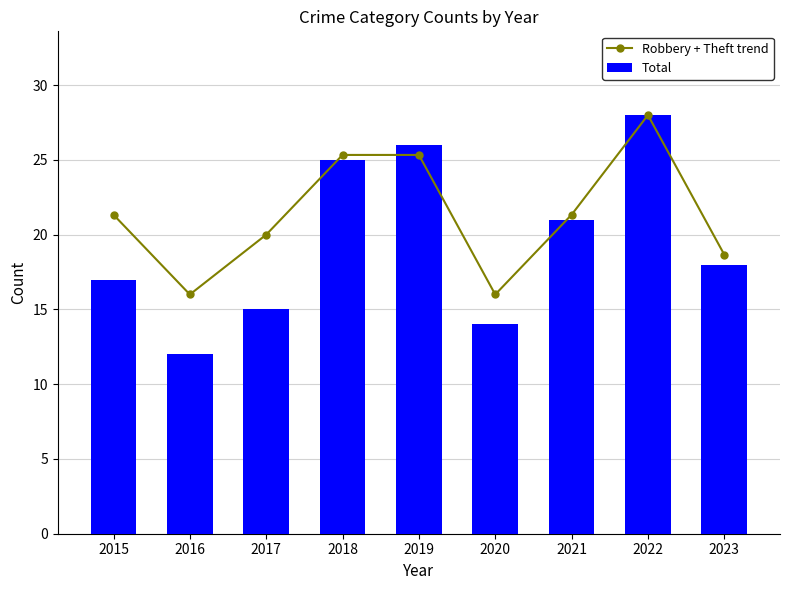

Between 2021 and 2020, which is larger?

2021